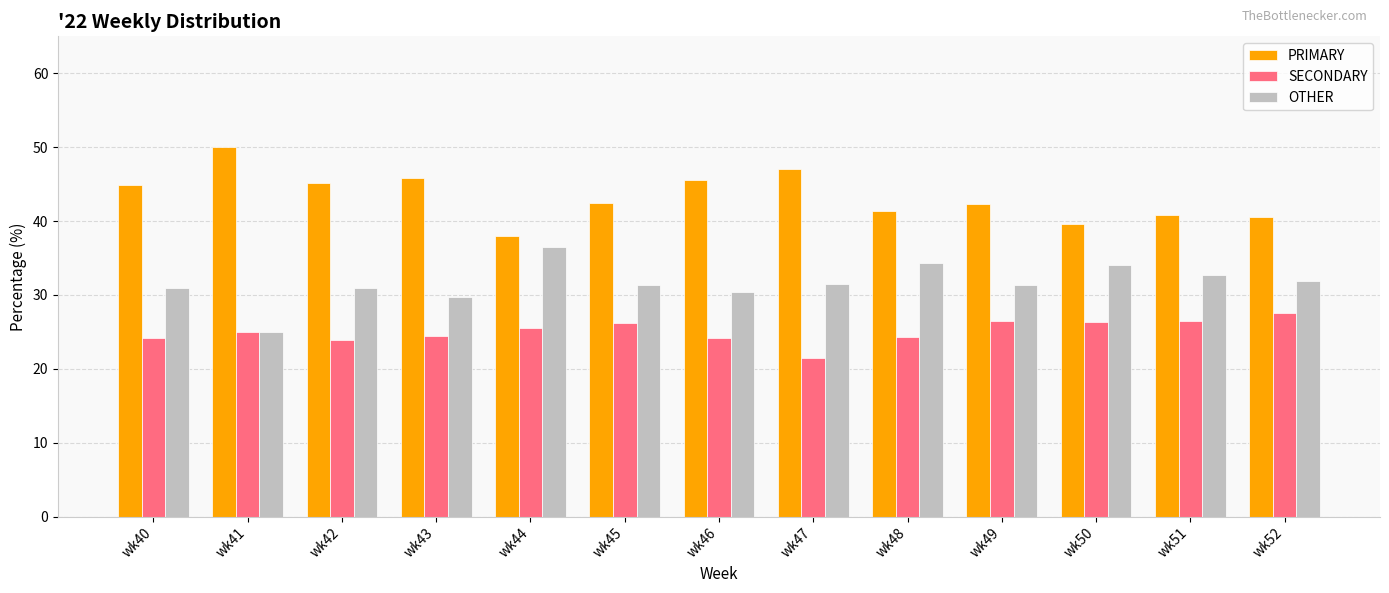

What is the average value of the SECONDARY series?

25.1